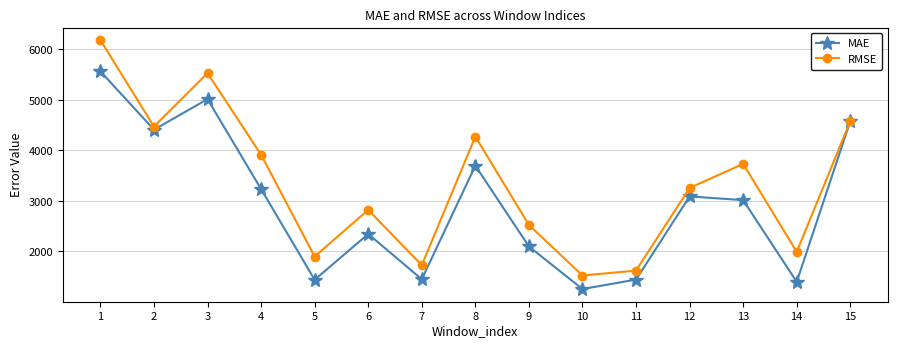

Rank the series by their maximum value, from lowest to highest.

MAE, RMSE